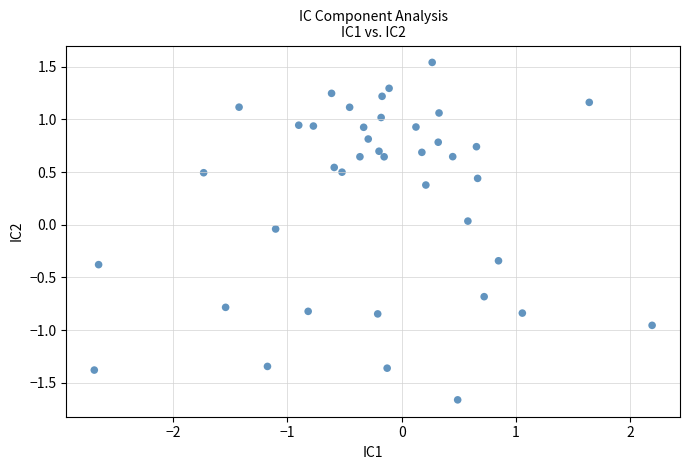

What is the range of Y values (max minus min)?

3.2